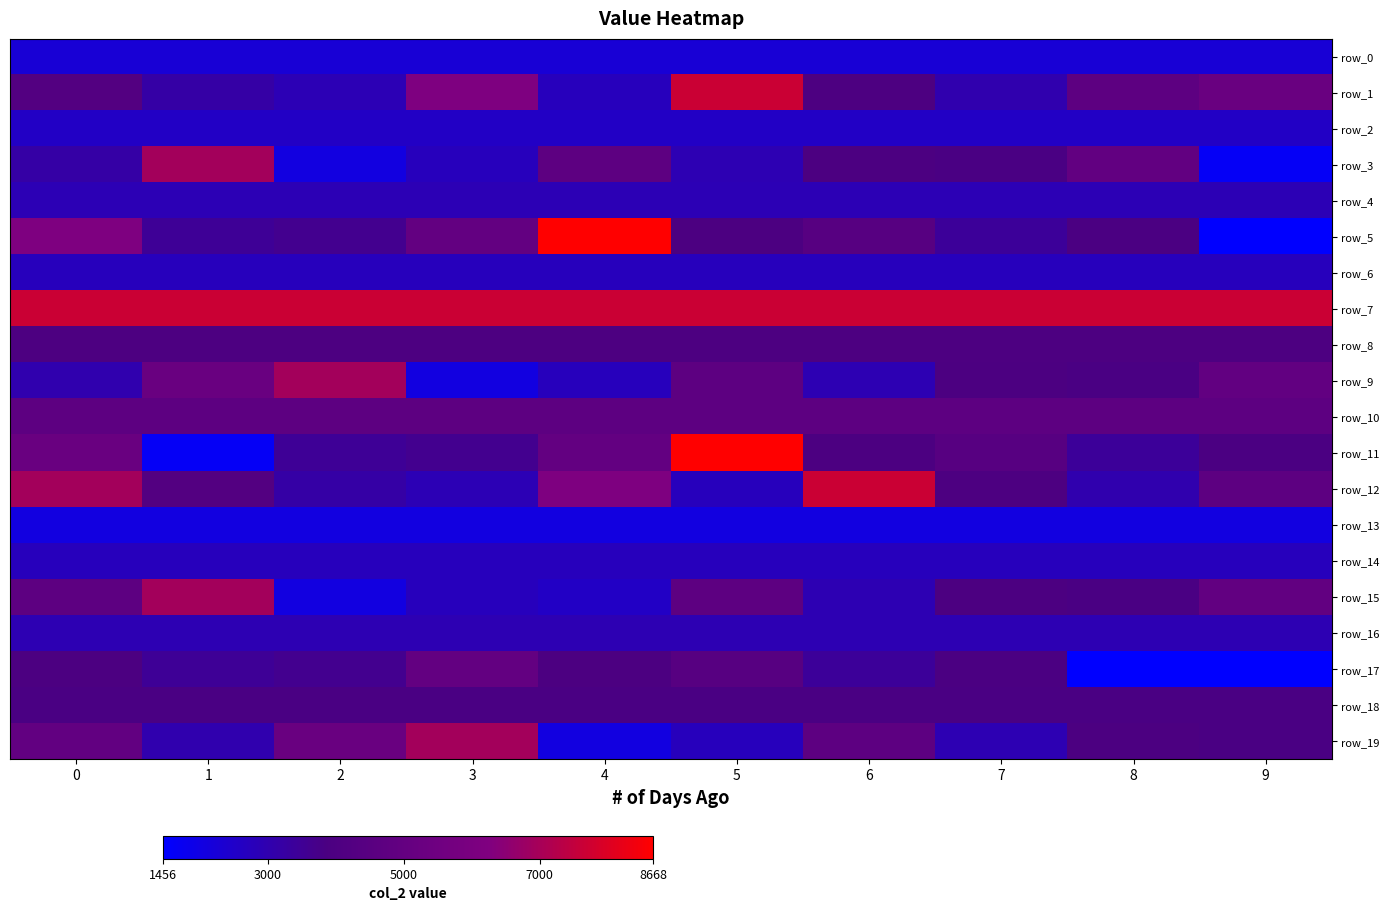

Which series has the widest spread of values?

row_5